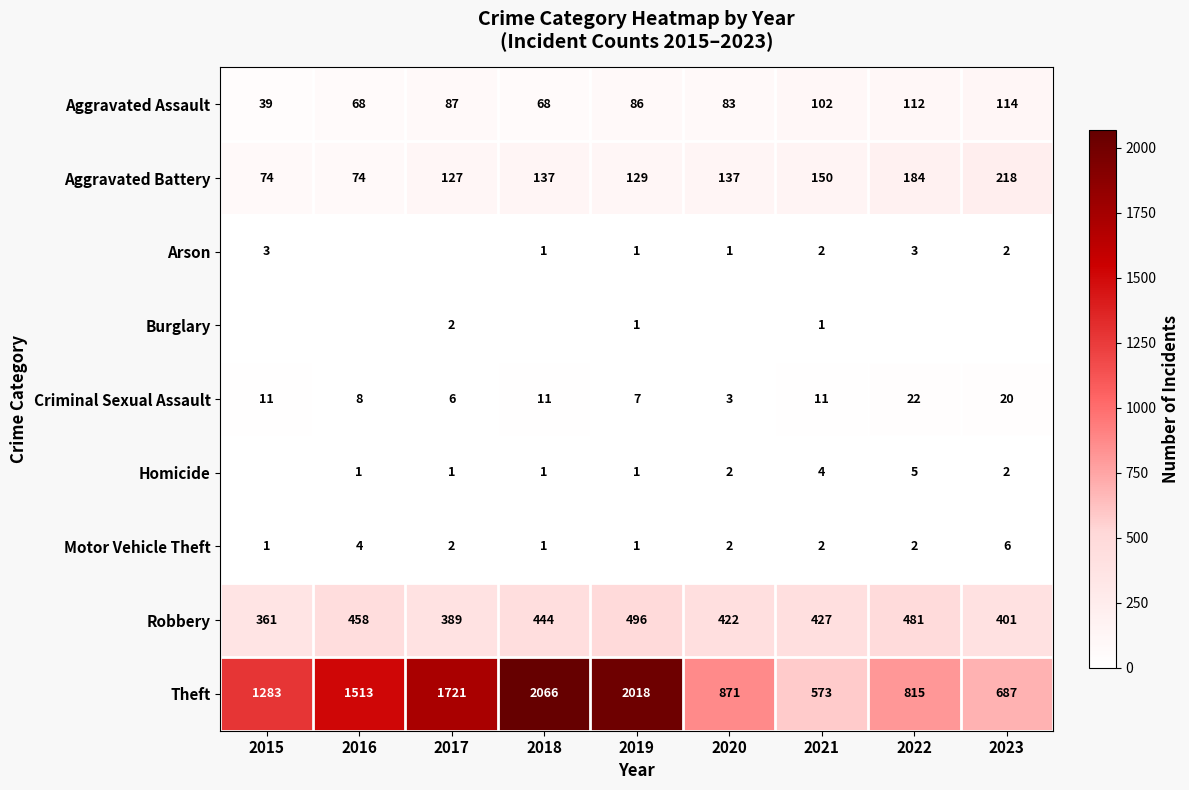

The Aggravated Assault series shows 37 at 2021. True or false?

False